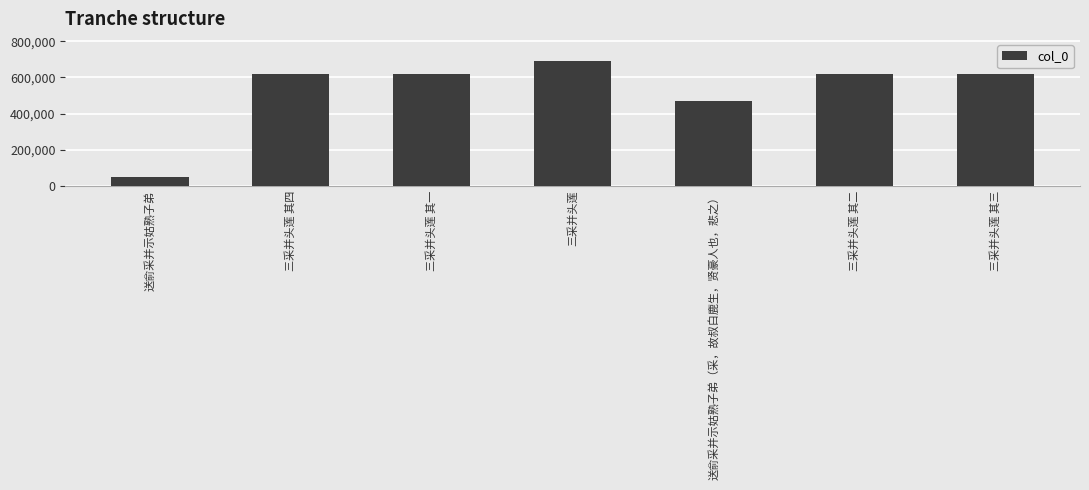

Is it true that the value at 三采并头莲 其二 is 618340?

True